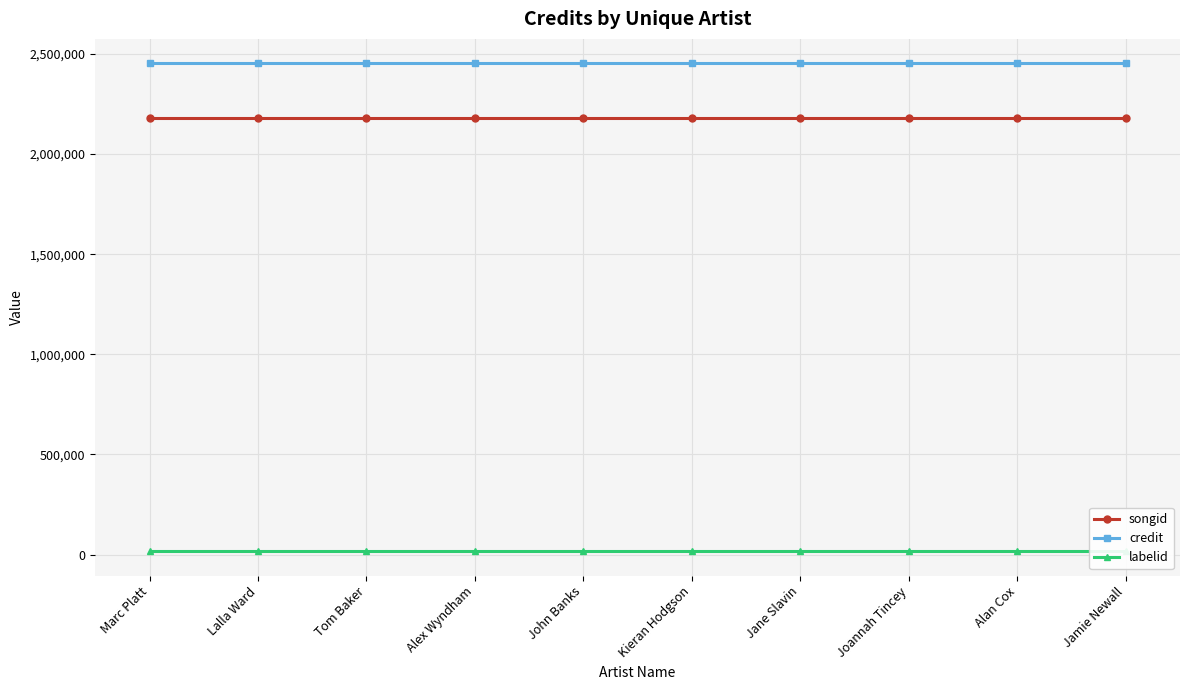

How many lines are shown in the chart?

3